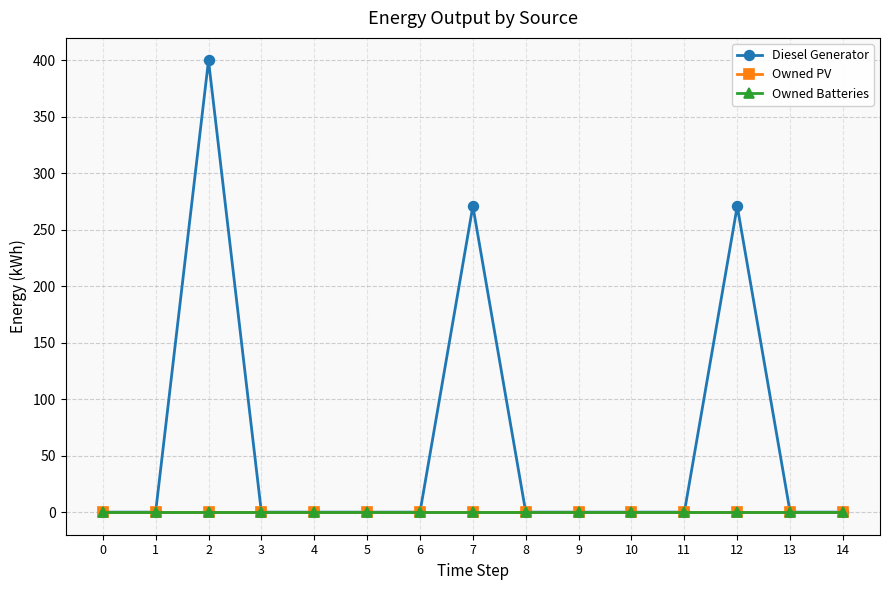

The value of Diesel Generator at 7 is 367. True or false?

False